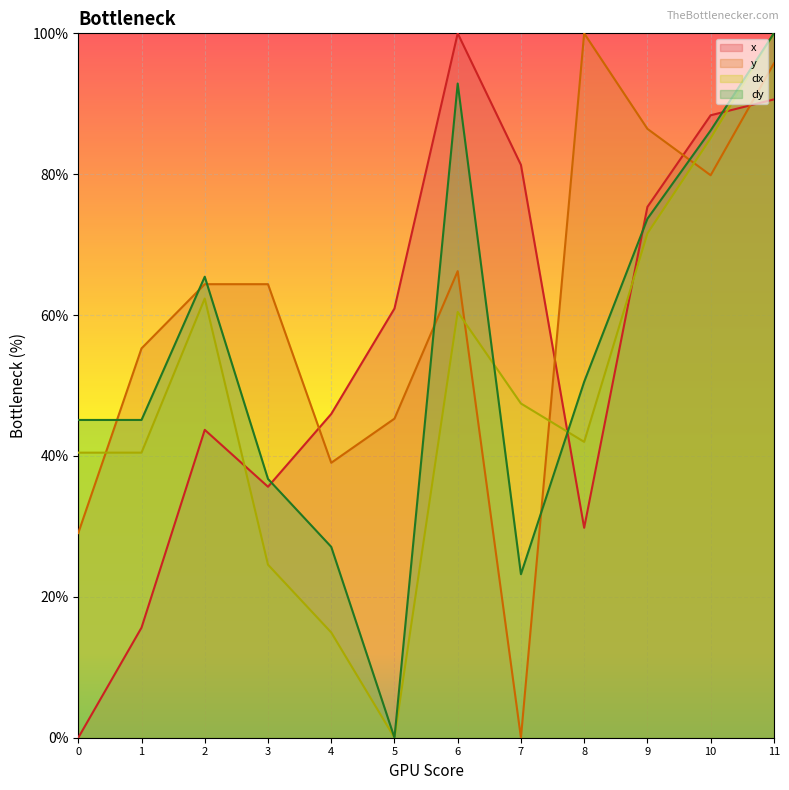

The y series shows 64.4 at 3. True or false?

True